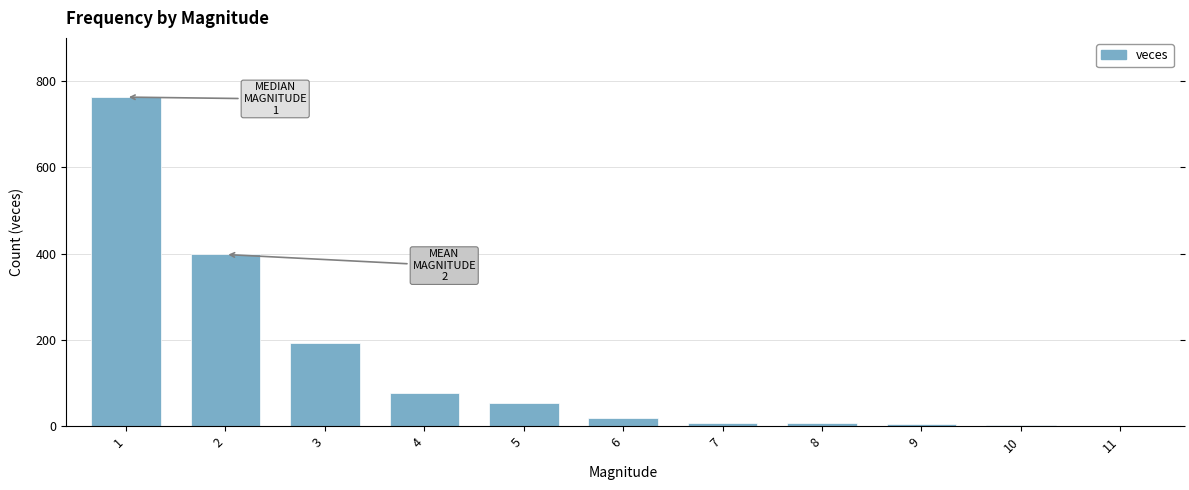

What is the greatest value displayed?

763